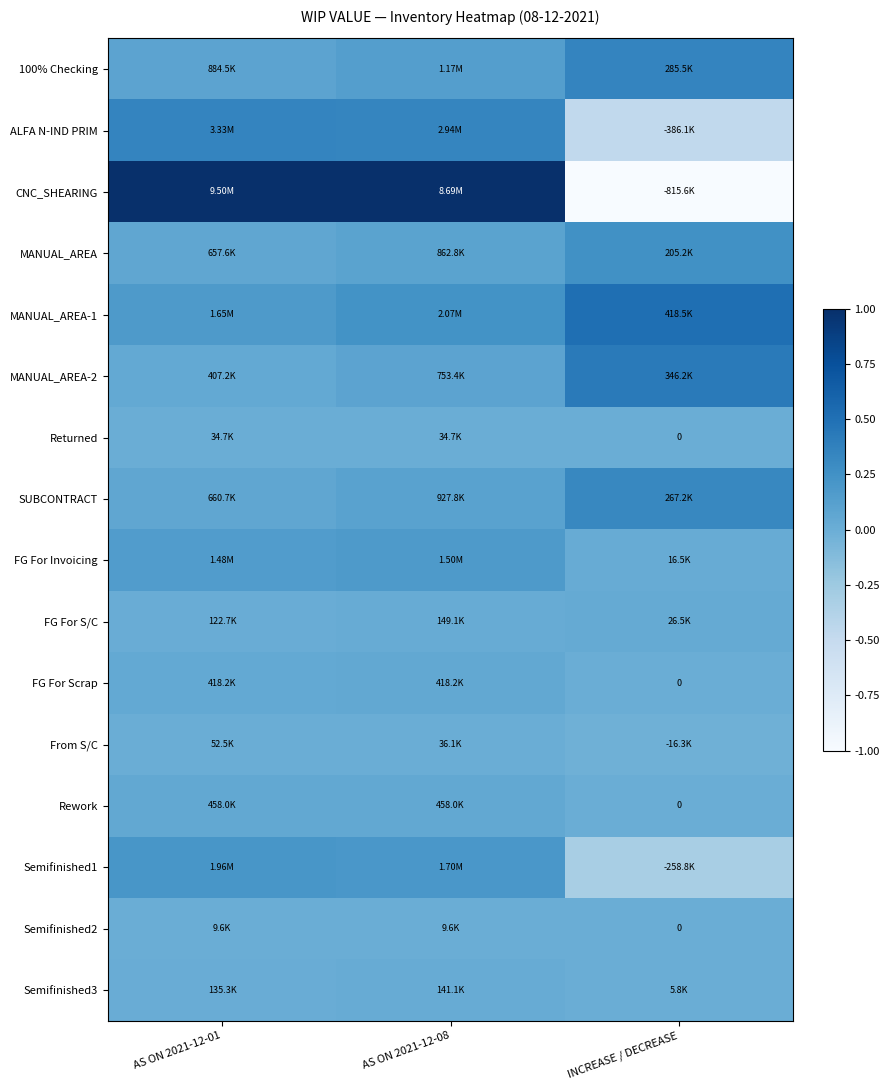

Which series has the largest total across all categories?

CNC_SHEARING